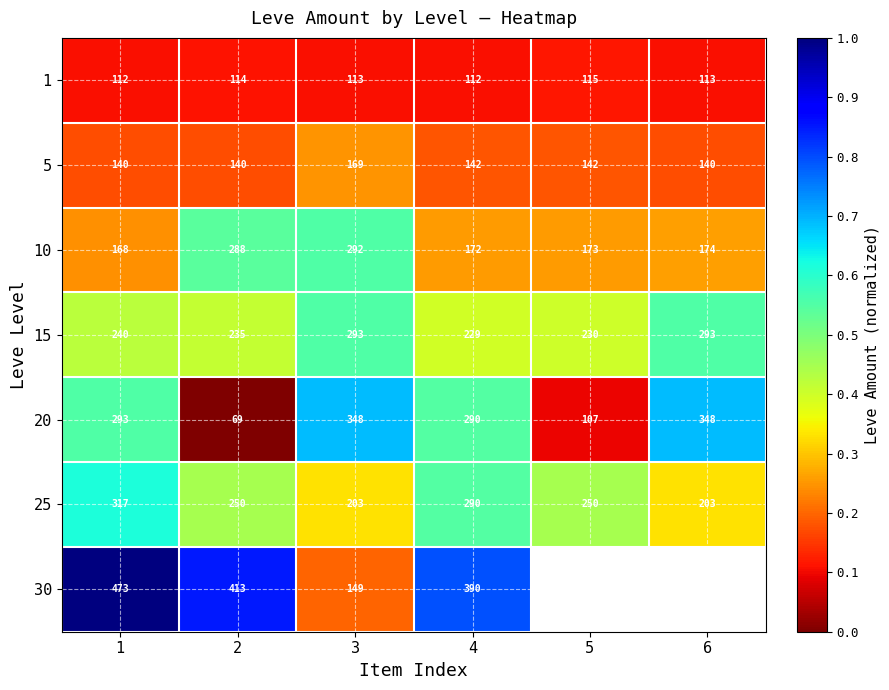

At which category is the sum across all series the highest?

1